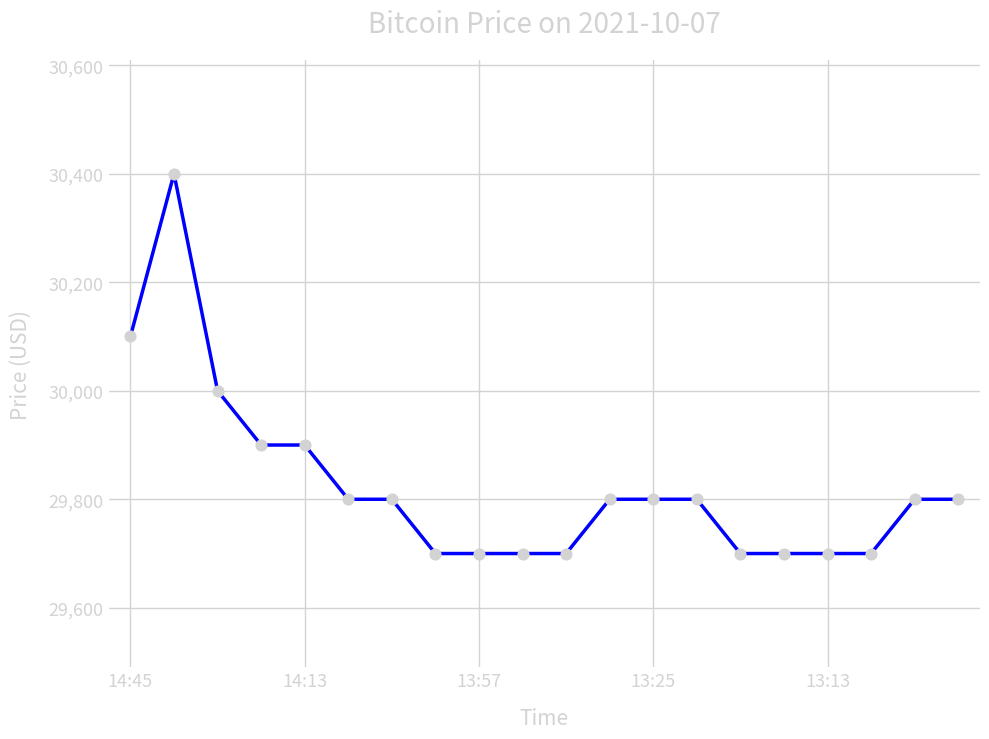

What is the maximum value shown in the chart?

30400